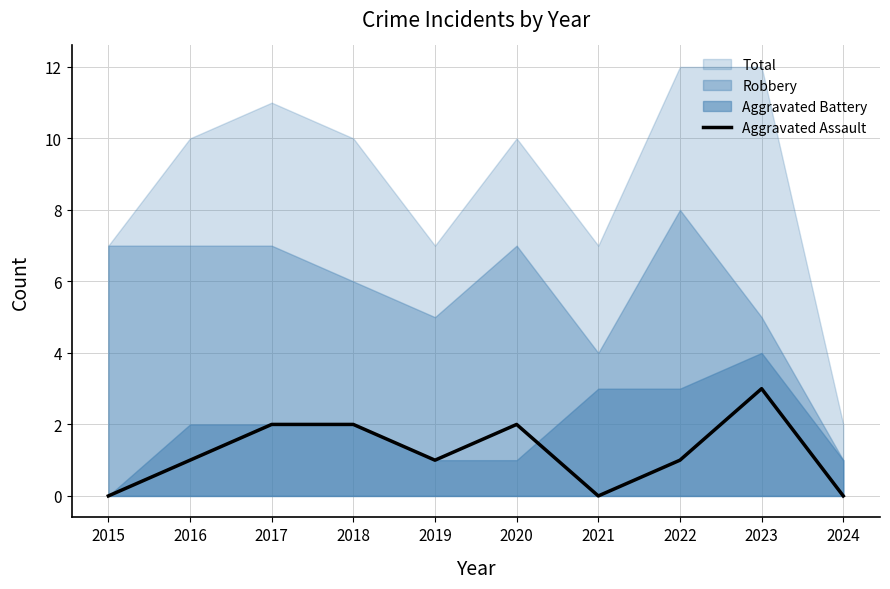

The chart shows a value of 1 at 2019. True or false?

True